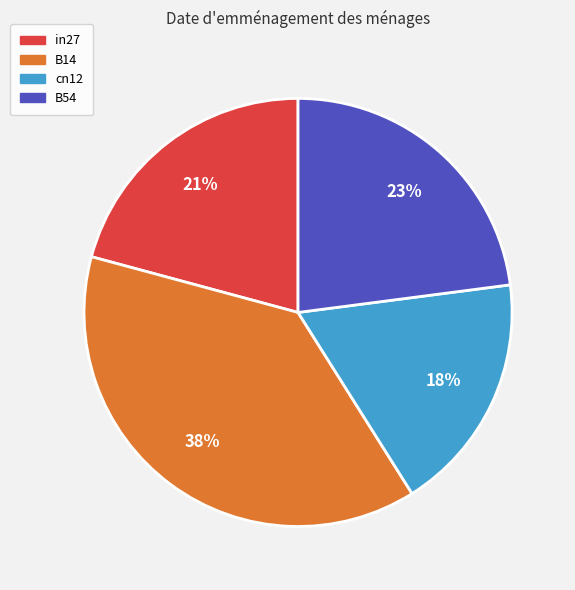

Is cn12 the majority of the pie?

No